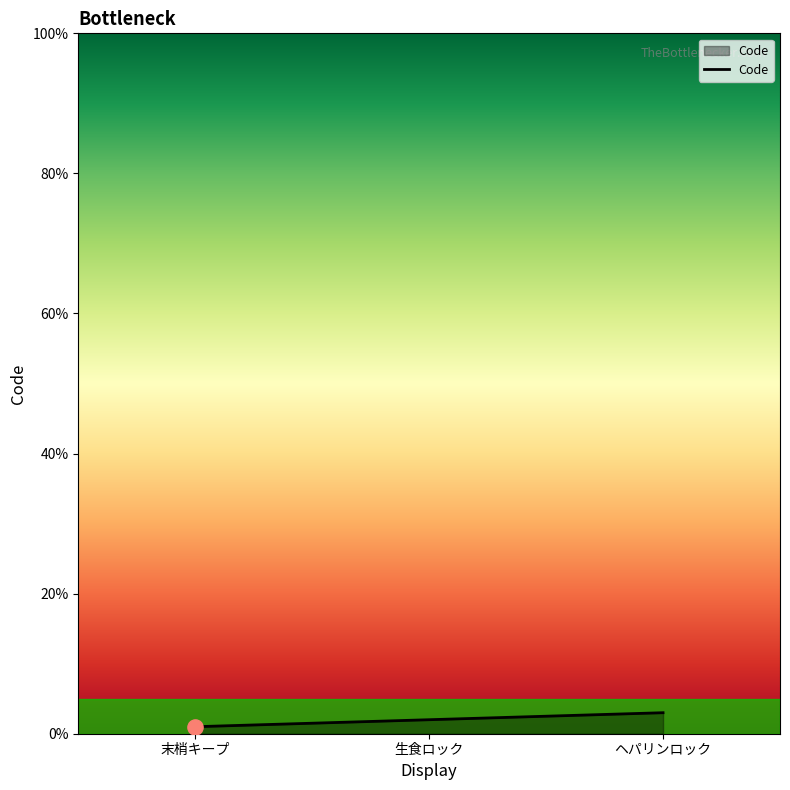

What is the ratio of the value at 生食ロック to the value at ヘパリンロック?

0.7